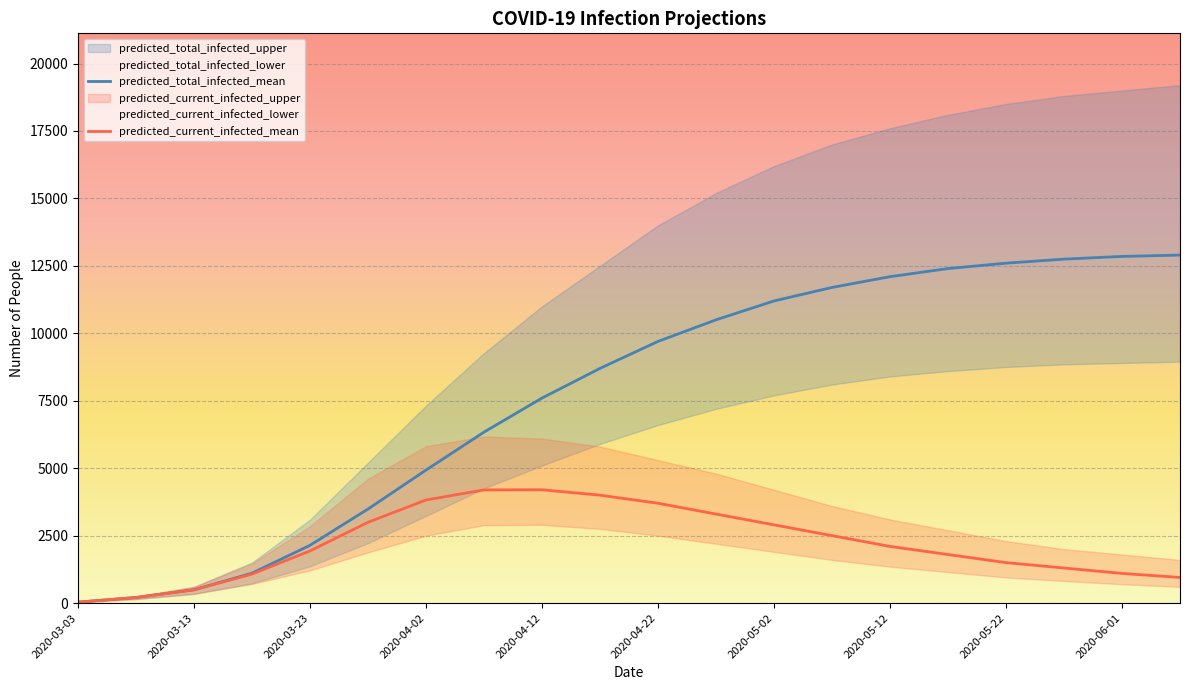

Reading right to left, extract all data points from this chart.

predicted_total_infected_mean: 12900	12850	12750	12600	12400	12100	11700	11200	10500	9700	8700	7600	6338	4931	3487	2142	1109	492	208	35
predicted_current_infected_mean: 950	1100	1300	1500	1800	2100	2500	2900	3300	3700	4000	4200	4196	3822	2995	1934	1074	492	208	35